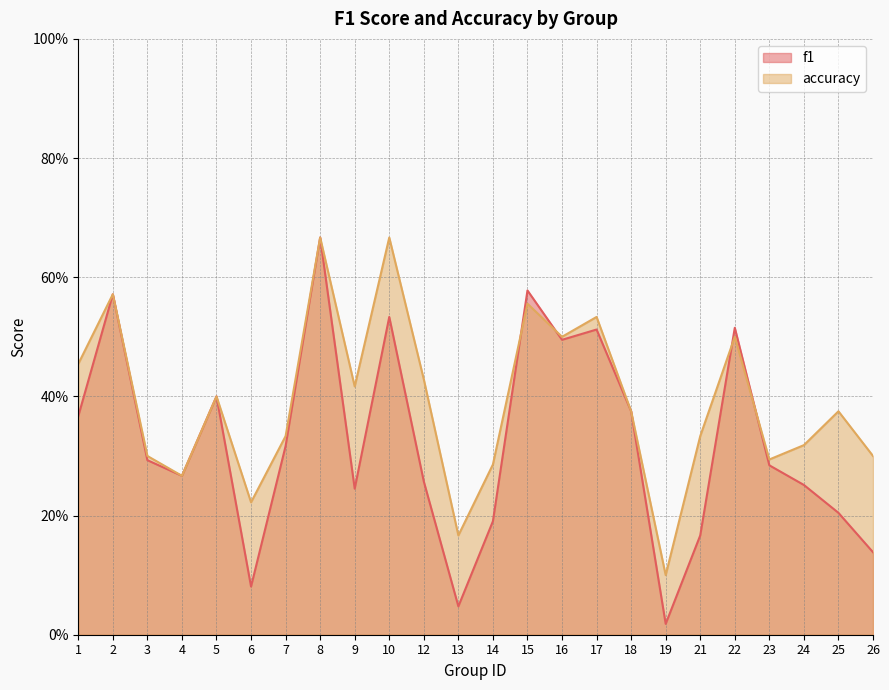

What are all the series names shown in the legend?

f1, accuracy